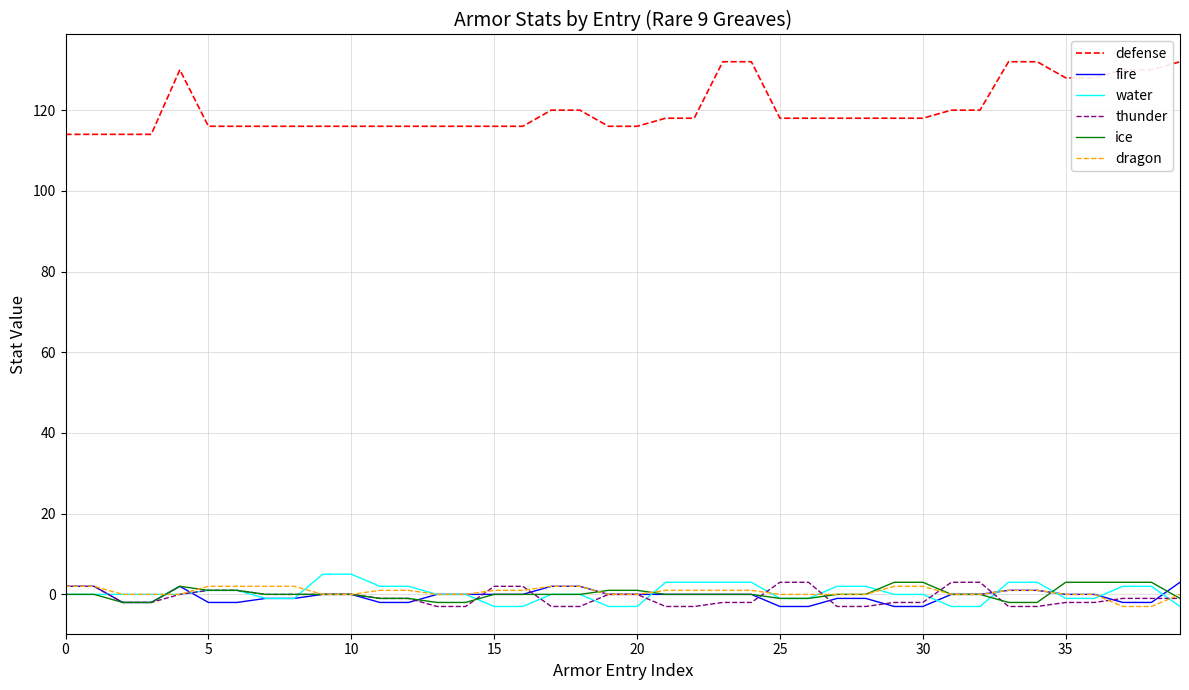

Which series has the largest total across all categories?

defense